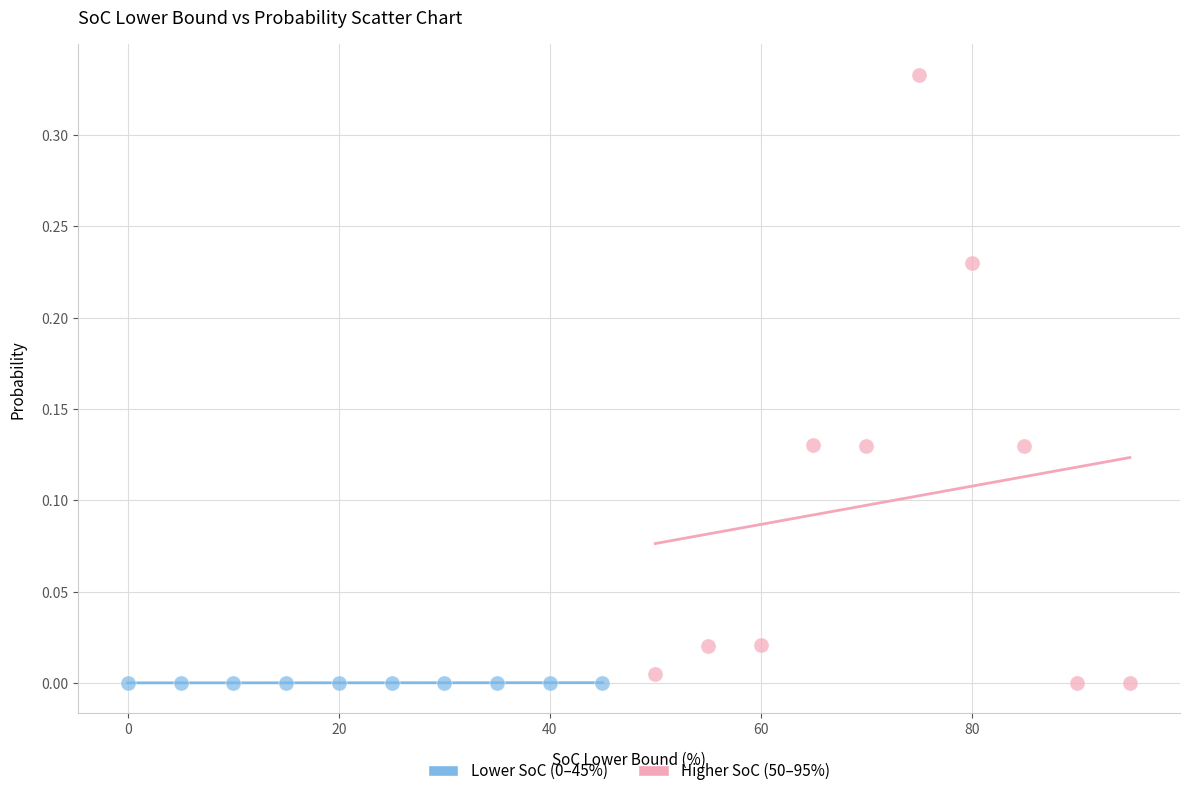

Which series has the widest spread of Y values?

Higher SoC (50–95%)